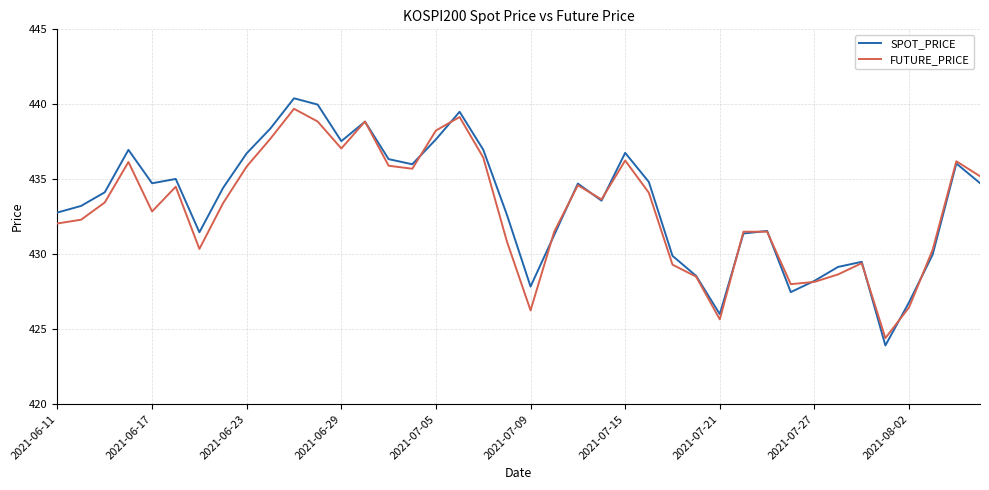

Which series has the widest spread of values?

SPOT_PRICE